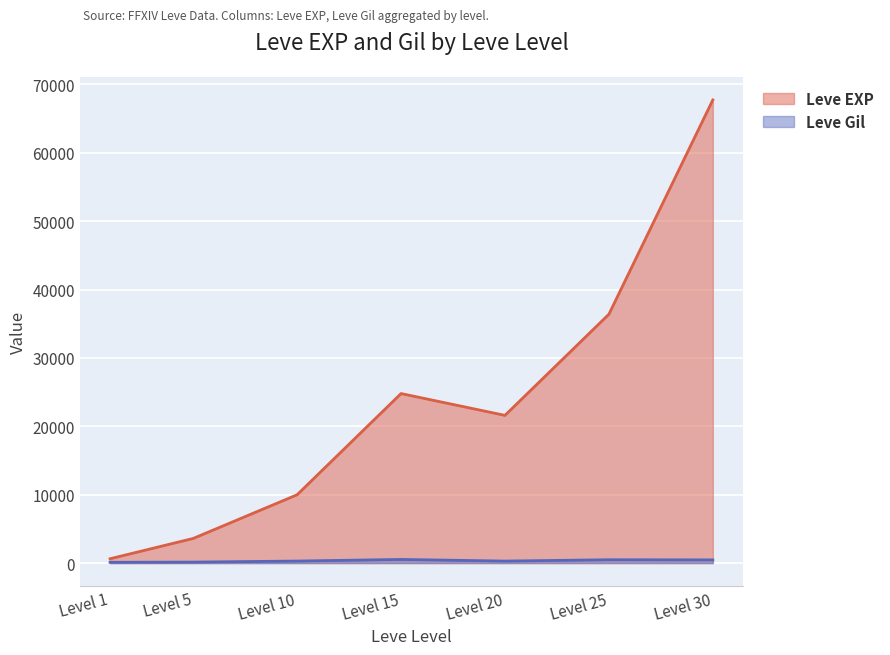

True or false: Leve Gil and Leve EXP cross at least once.

False